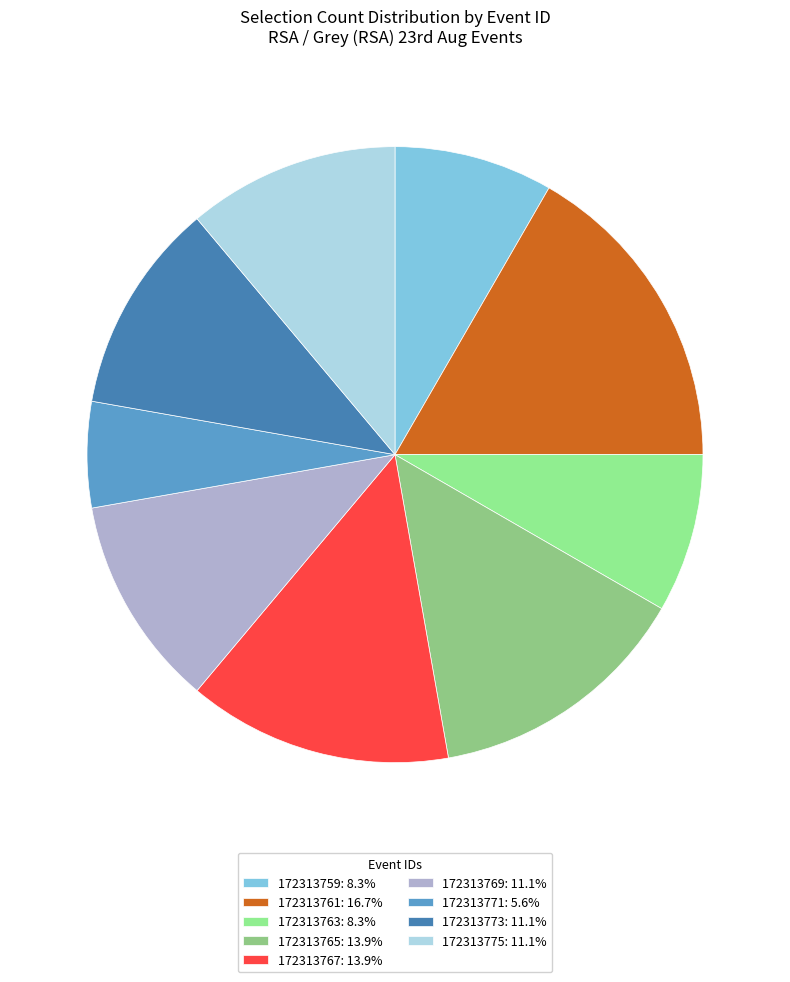

How many slices are in this pie chart?

9